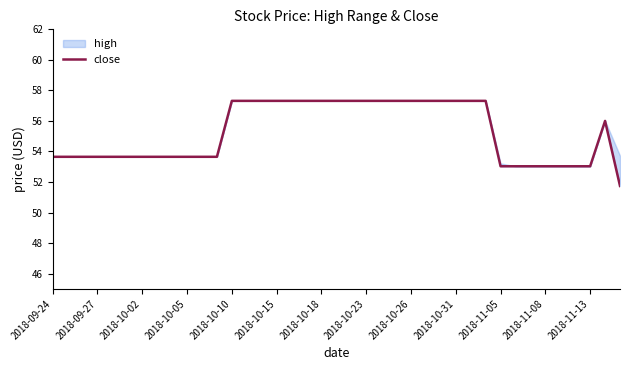

Is it true that the value at 2018-10-15 is 57.3?

True